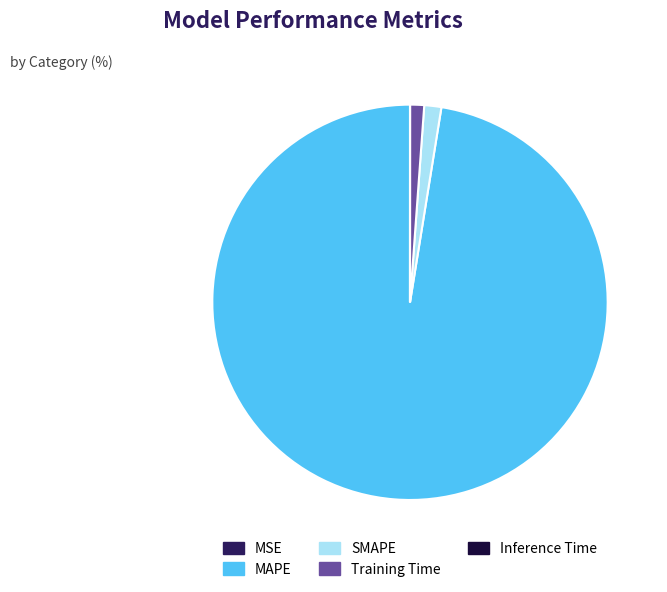

Which has a higher value, MAPE or SMAPE?

MAPE